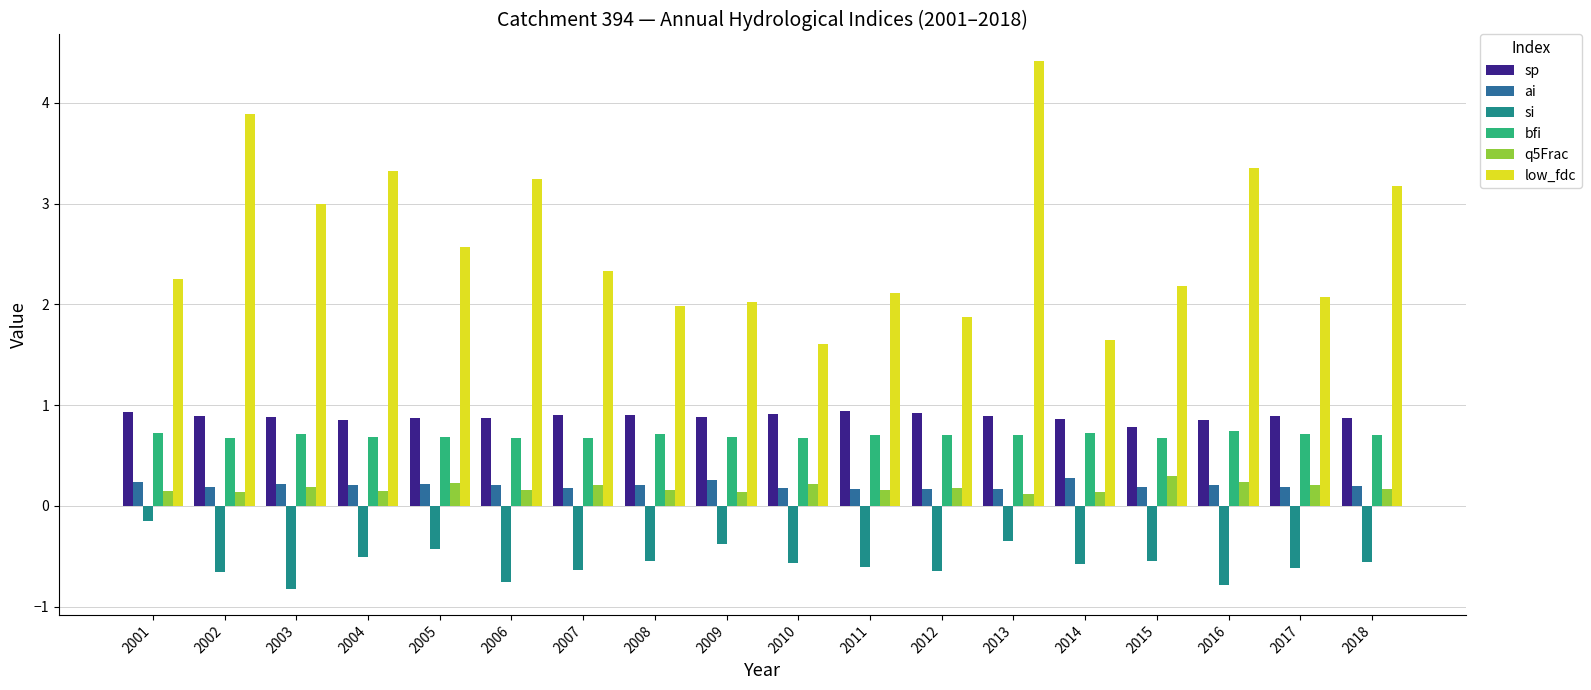

Is the value of low_fdc at 2001 greater than the value of bfi at 2017?

Yes